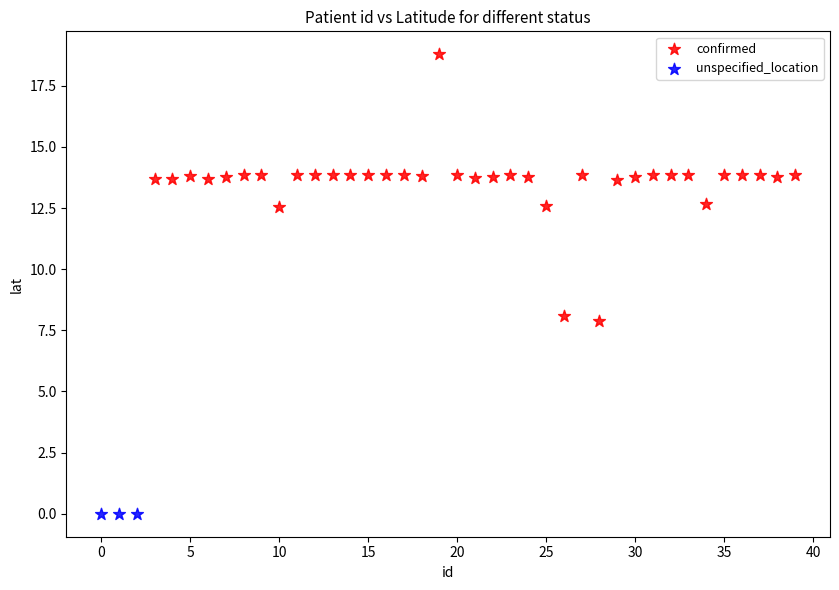

Which series contains the highest Y value?

confirmed